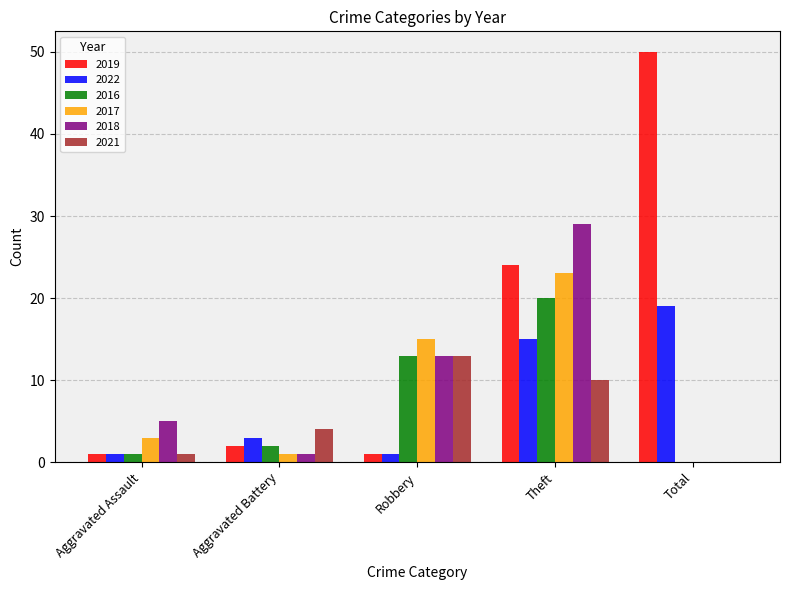

Is the value of 2021 at Aggravated Assault greater than the value of 2016 at Total?

Yes